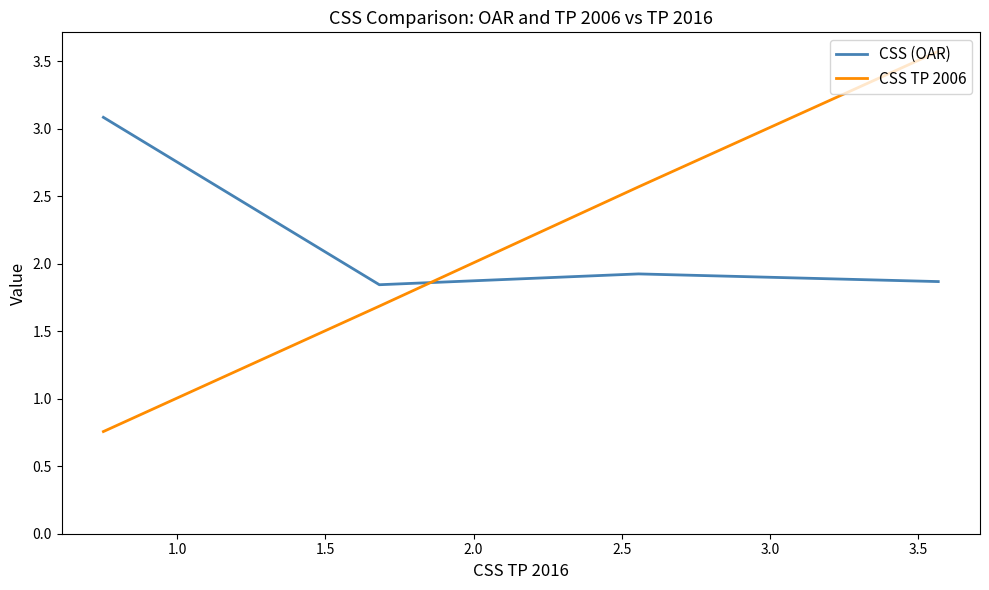

List the series in order of their peak value, lowest first.

CSS (OAR), CSS TP 2006